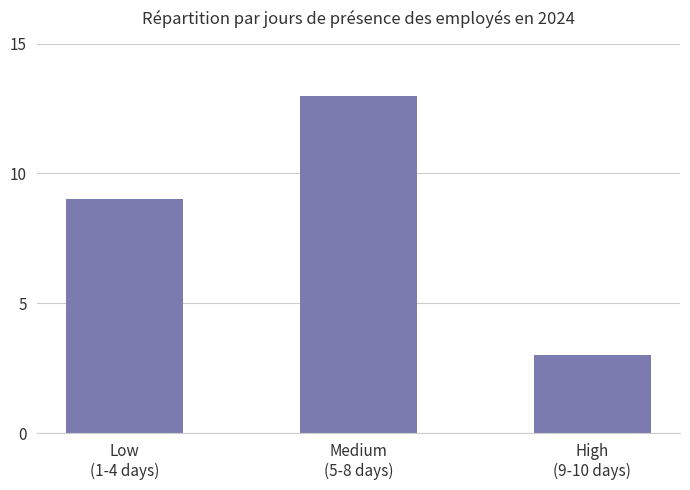

Reading left to right, transcribe all the data shown in this chart.

9	13	3